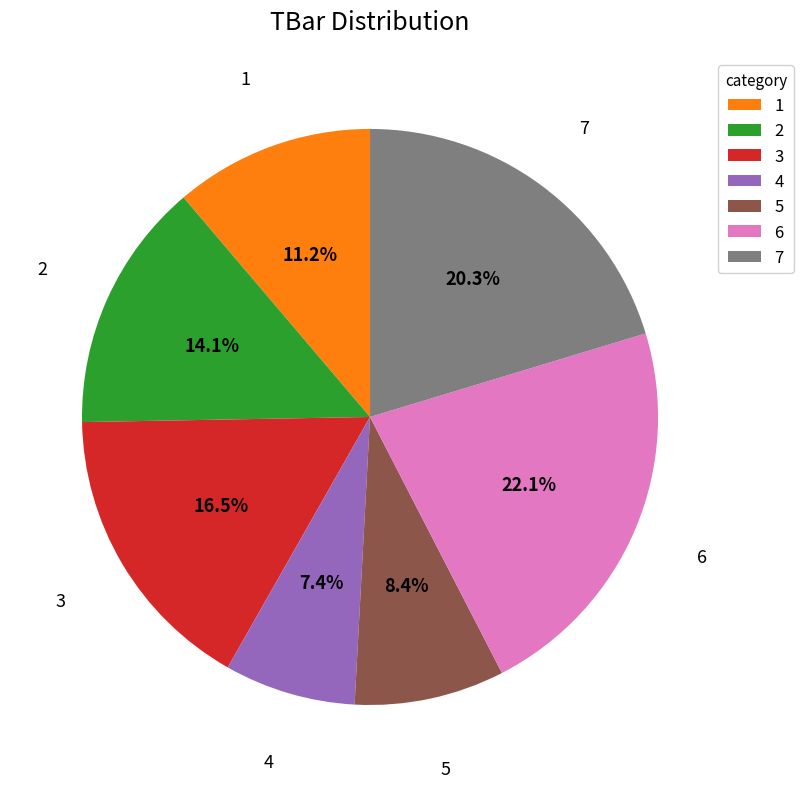

How many segments does this pie chart have?

7